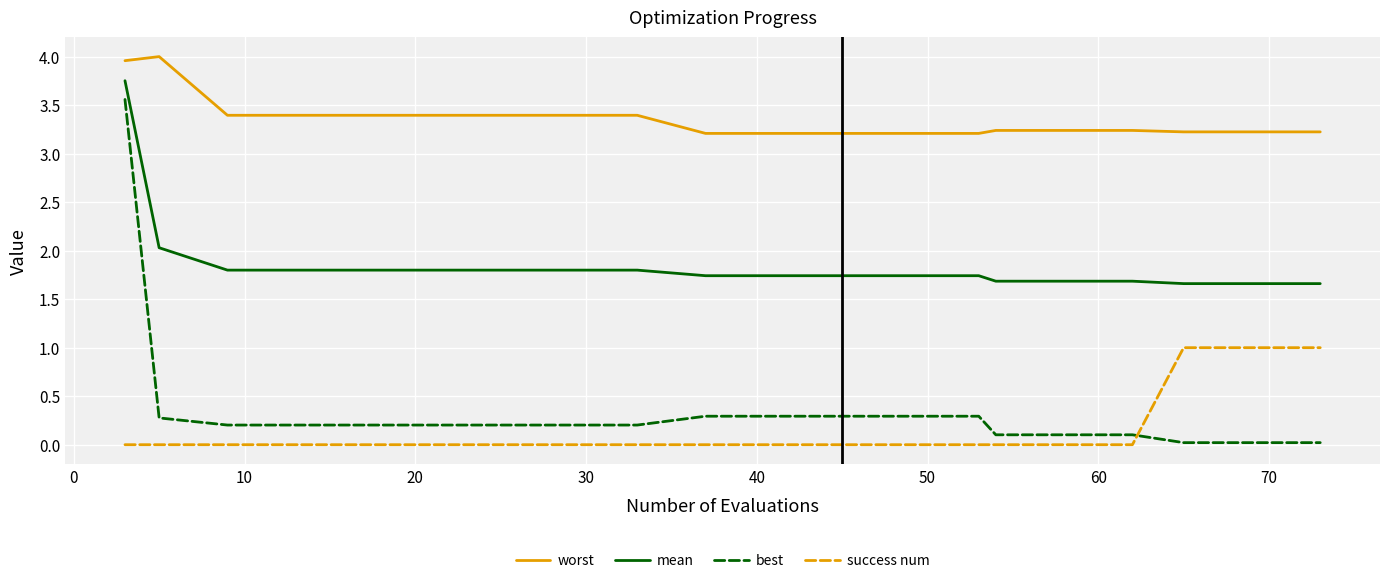

What is the minimum value for worst?

3.2